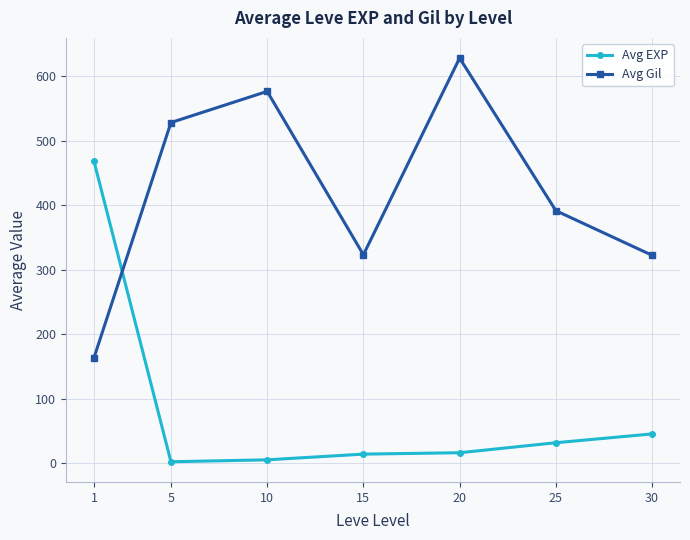

Rank the series at 10 from highest to lowest value.

Avg Gil, Avg EXP